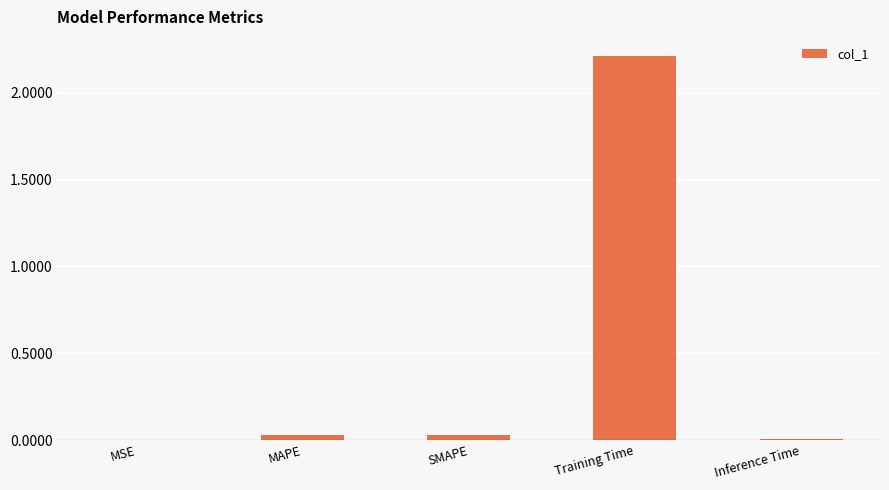

The chart shows a value of 3.0 at Training Time. True or false?

False